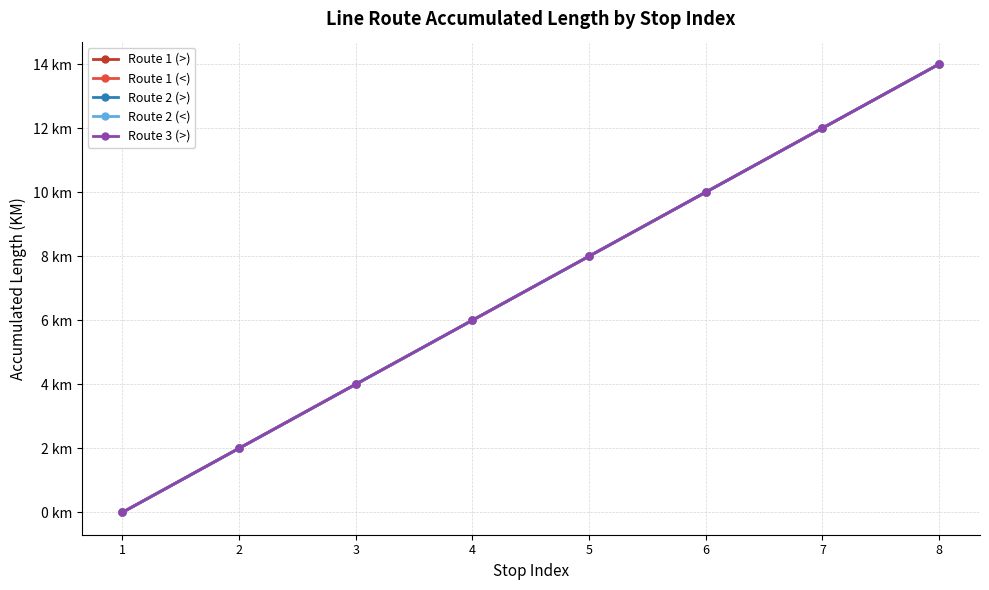

Reading left to right, transcribe all the data shown in this chart.

Route 1 (>): 0	2	4	6	8	10	12	14
Route 1 (<): 0	2	4	6	8	10	12	14
Route 2 (>): 0	2	4	6	8	10	12	14
Route 2 (<): 0	2	4	6	8	10	12	14
Route 3 (>): 0	2	4	6	8	10	12	14